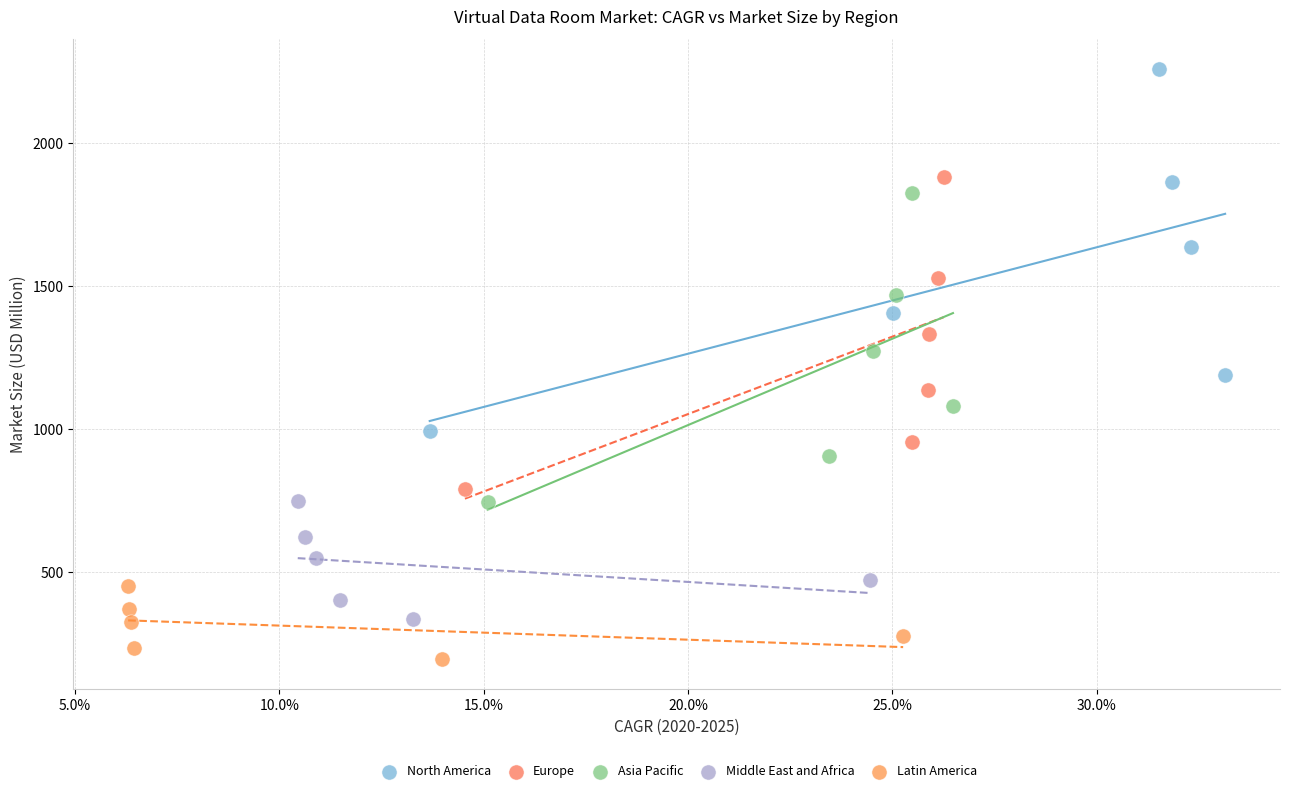

What are all the series names shown in the legend?

North America, Europe, Asia Pacific, Middle East and Africa, Latin America